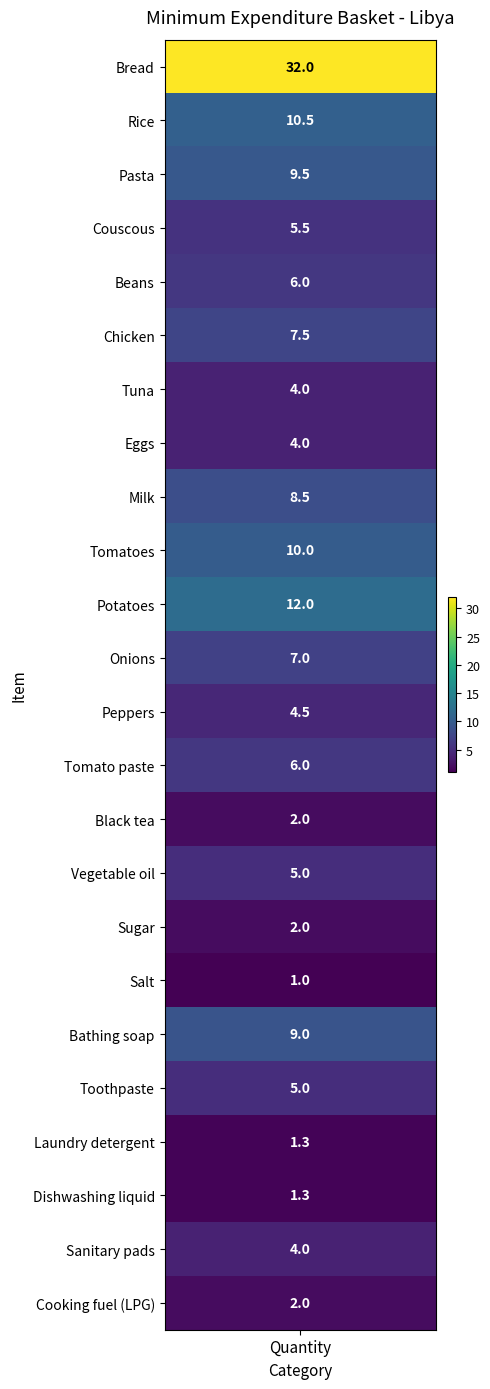

Rank the categories by value from highest to lowest.

Bread, Potatoes, Rice, Tomatoes, Pasta, Bathing soap, Milk, Chicken, Onions, Beans, Tomato paste, Couscous, Vegetable oil, Toothpaste, Peppers, Tuna, Eggs, Sanitary pads, Black tea, Sugar, Cooking fuel (LPG), Laundry detergent, Dishwashing liquid, Salt